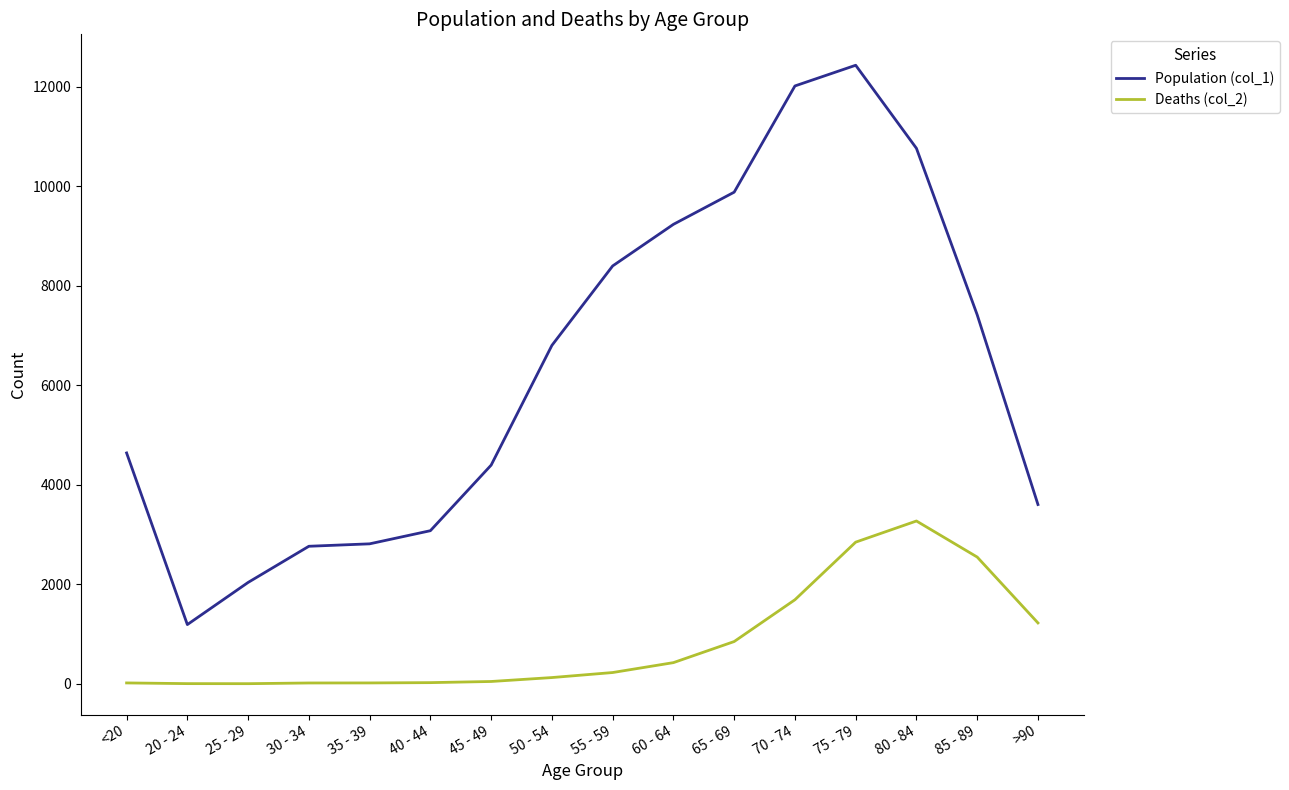

Between 45 - 49 and 85 - 89, which series saw the biggest shift?

Population (col_1)